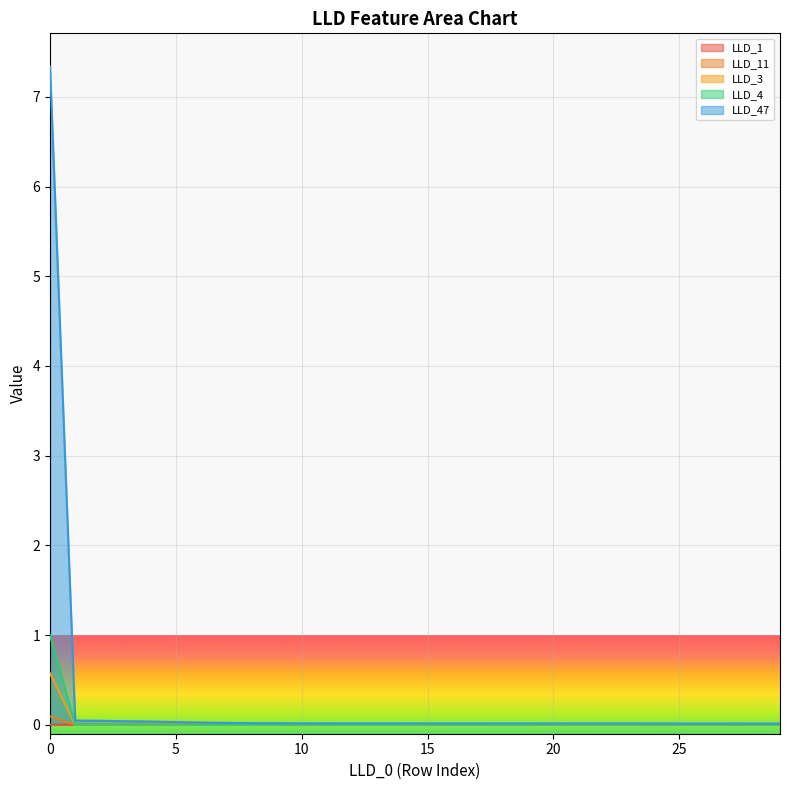

At which label does LLD_11 reach its minimum?

1